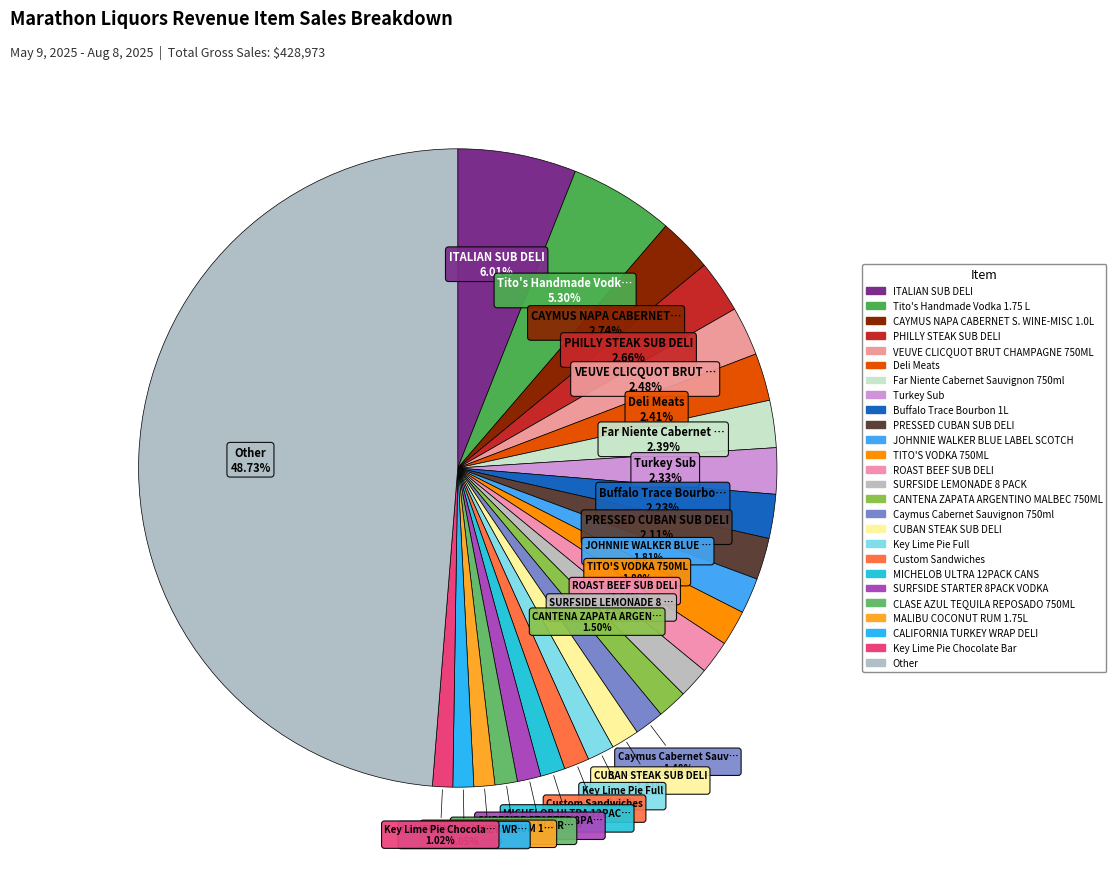

How many slices are in this pie chart?

26